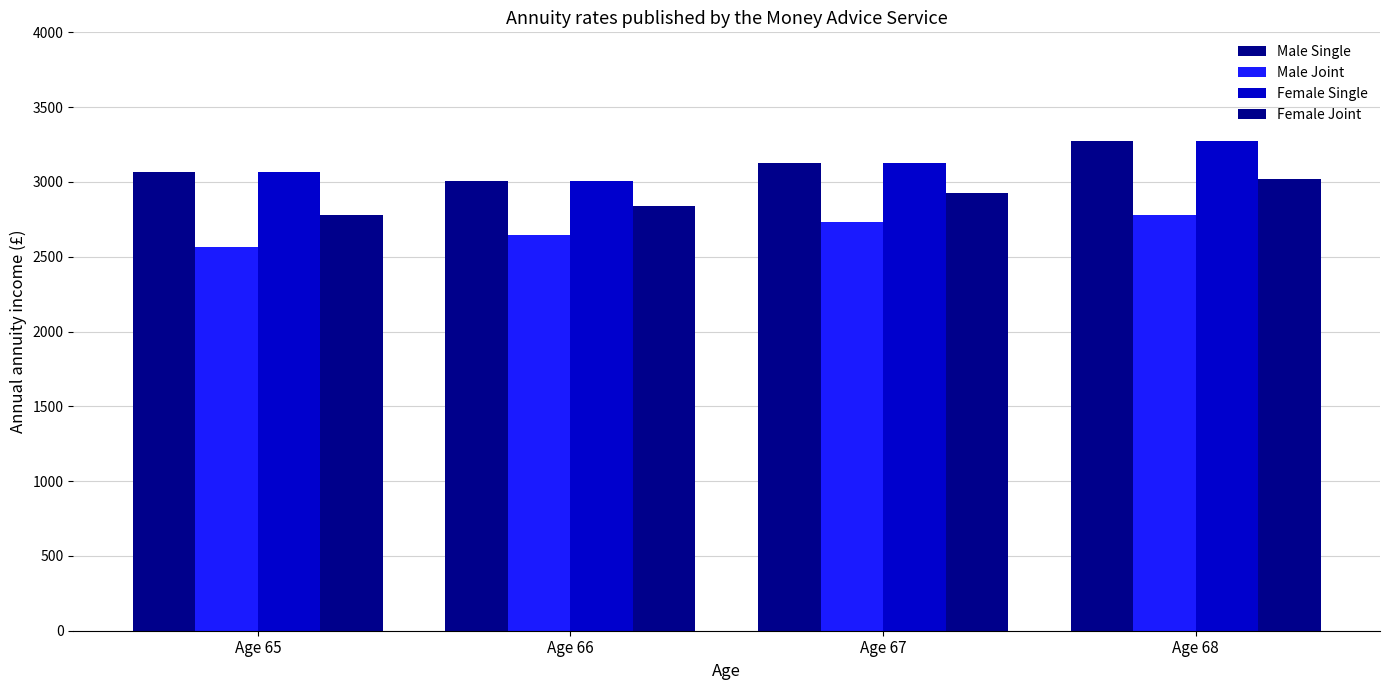

Where does the Female Single series first go above 3126?

Age 68